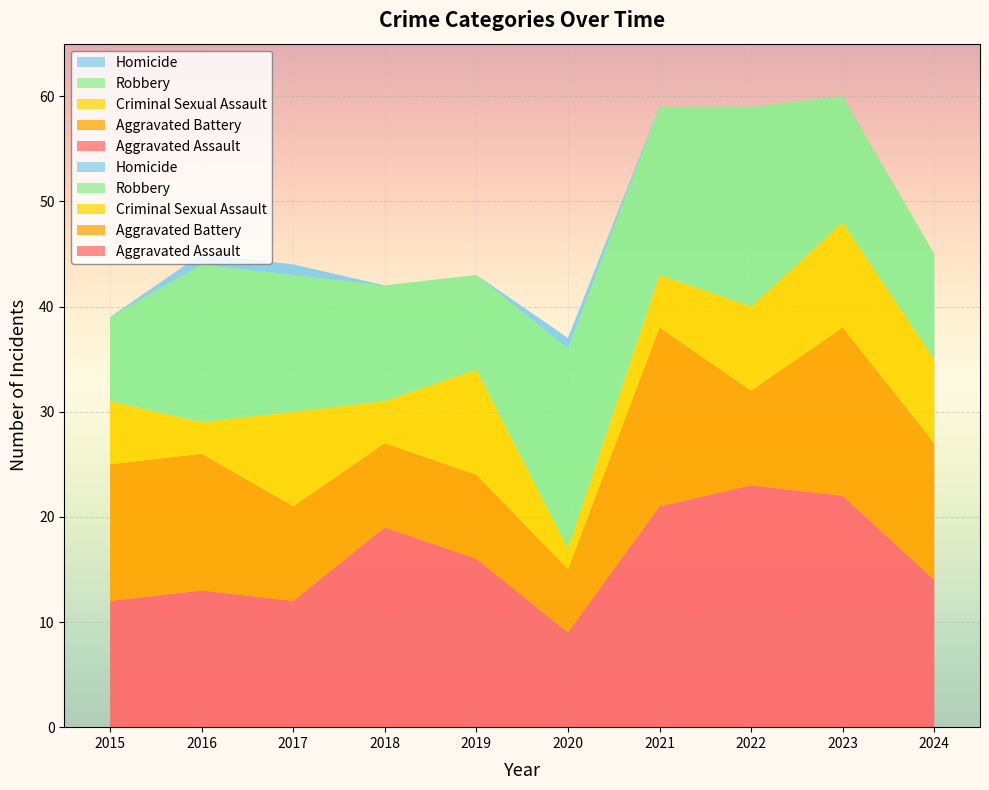

Reading right to left, transcribe all the data shown in this chart.

Aggravated Assault: 14	22	23	21	9	16	19	12	13	12
Aggravated Battery: 13	16	9	17	6	8	8	9	13	13
Criminal Sexual Assault: 8	10	8	5	2	10	4	9	3	6
Robbery: 10	12	19	16	19	9	11	13	15	8
Homicide: 0	0	0	0	1	0	0	1	1	0